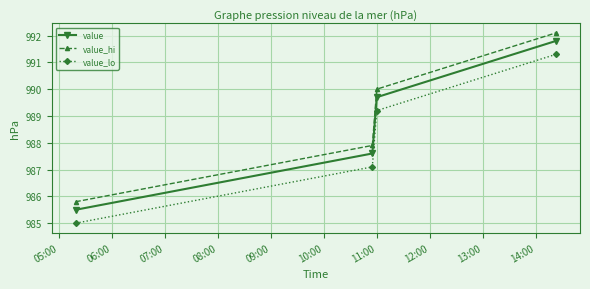

What is the value of the value_hi point at the 1st from the left?

985.8